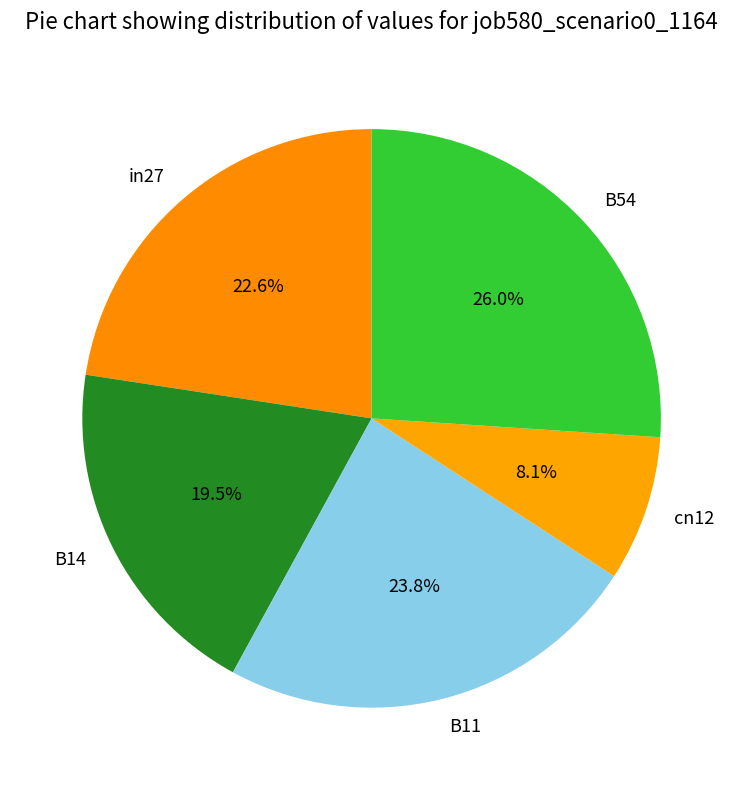

Is it true that cn12 is 1% of the pie?

False